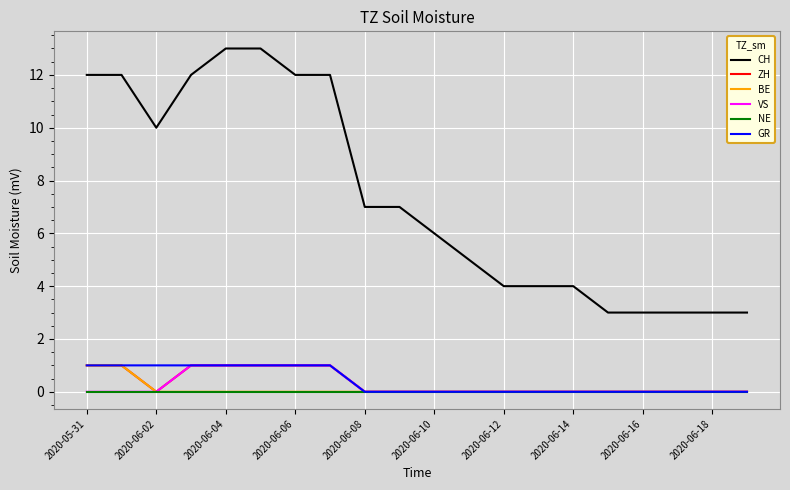

What is the minimum value for CH?

3